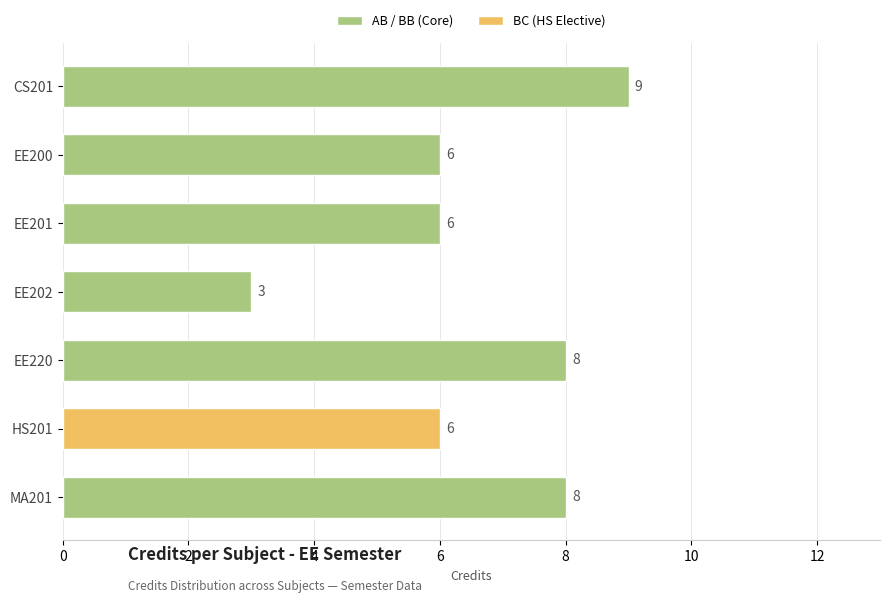

The chart shows a value of 6 at EE200. True or false?

True